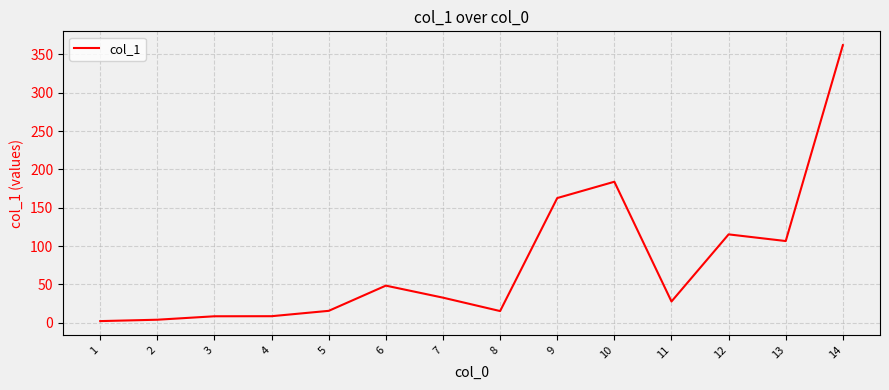

What is the maximum value shown in the chart?

362.2